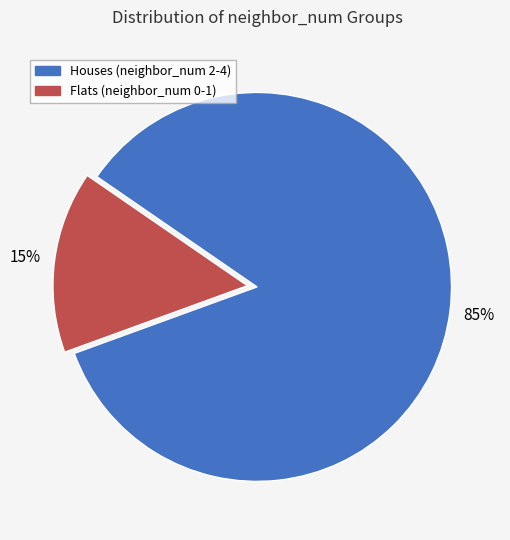

To the nearest percent, what is the average slice percentage?

50%